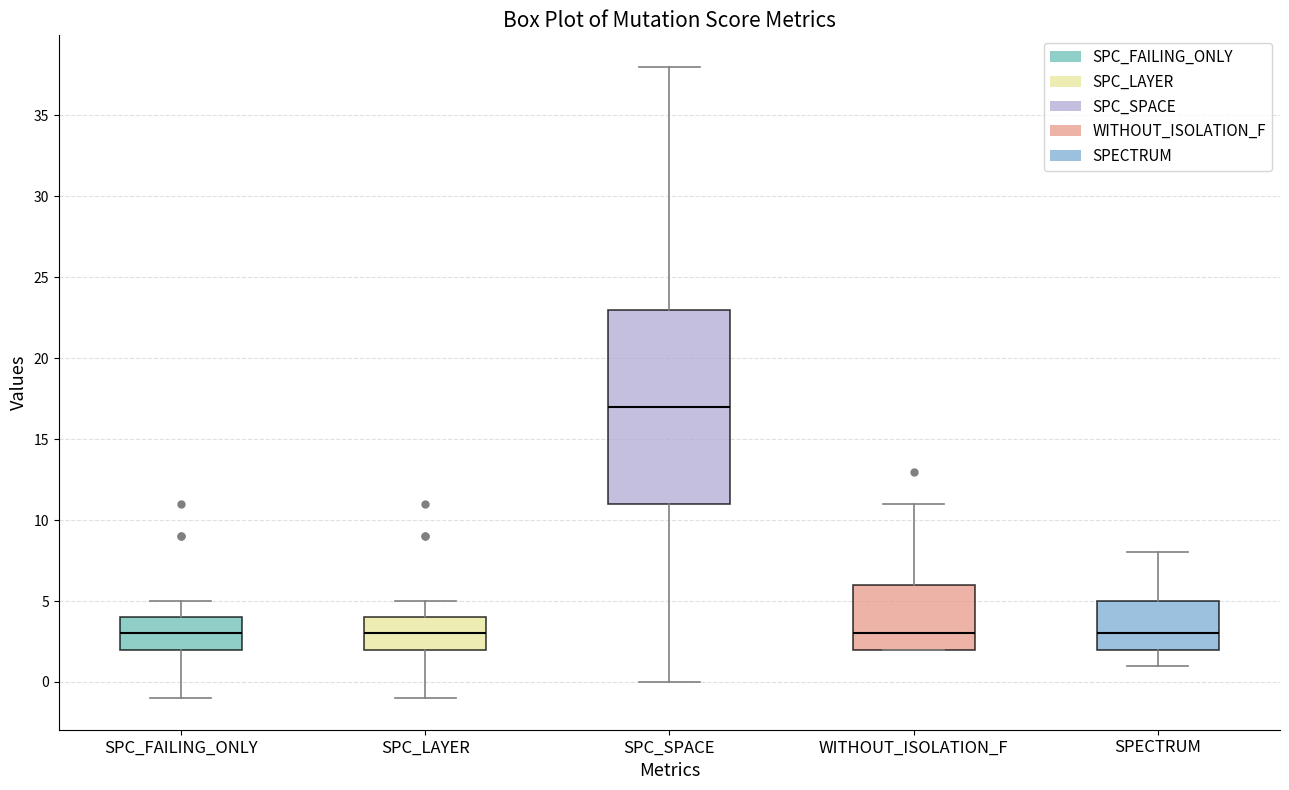

Which box has the highest median line?

SPC_SPACE